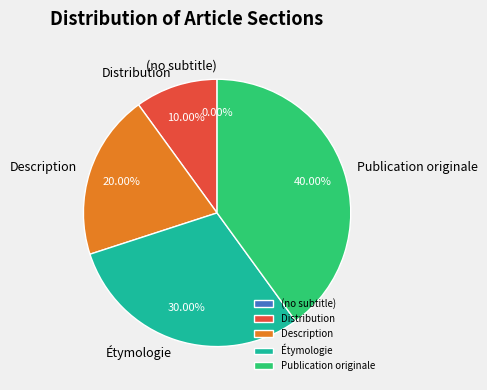

Is it true that Distribution is 10% of the pie?

True